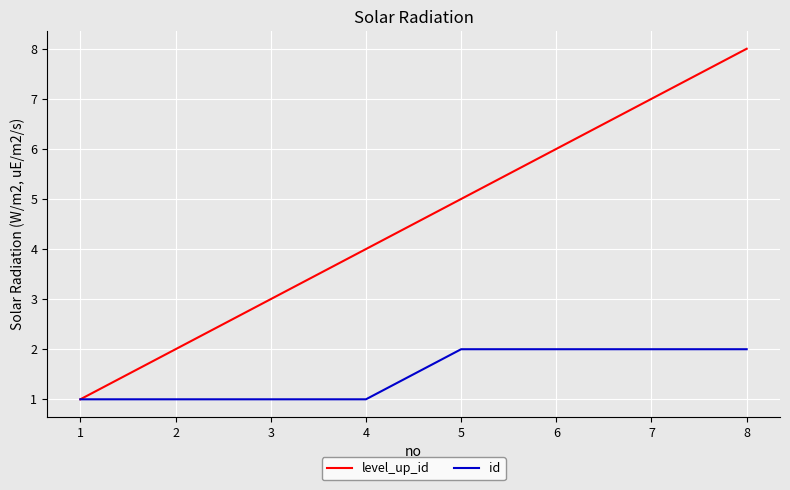

Reading right to left, transcribe all the data shown in this chart.

level_up_id: 8=8	7=7	6=6	5=5	4=4	3=3	2=2	1=1
id: 8=2	7=2	6=2	5=2	4=1	3=1	2=1	1=1